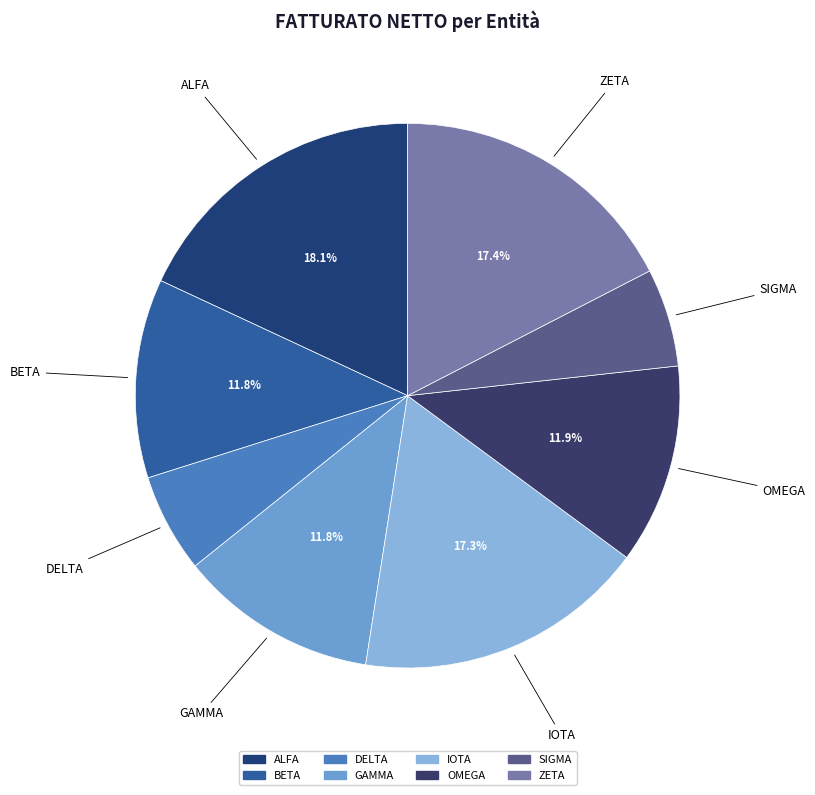

Which category has the biggest portion of the pie?

ALFA